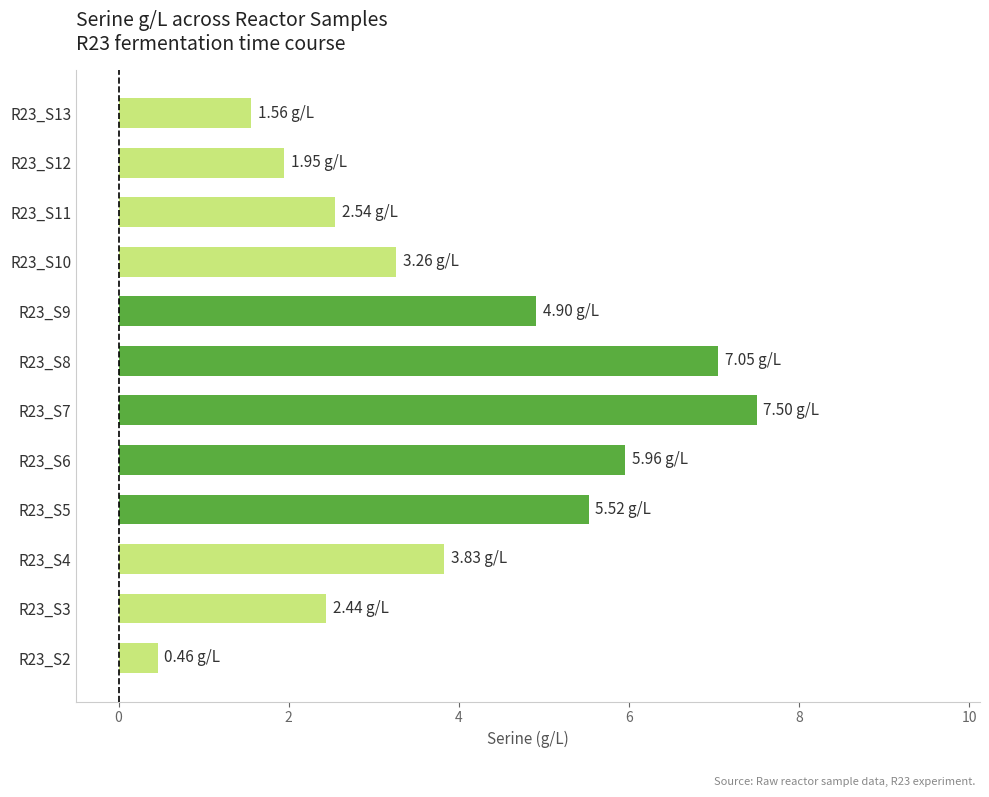

Approximately how many times larger is the value at R23_S11 compared to R23_S6?

0.4